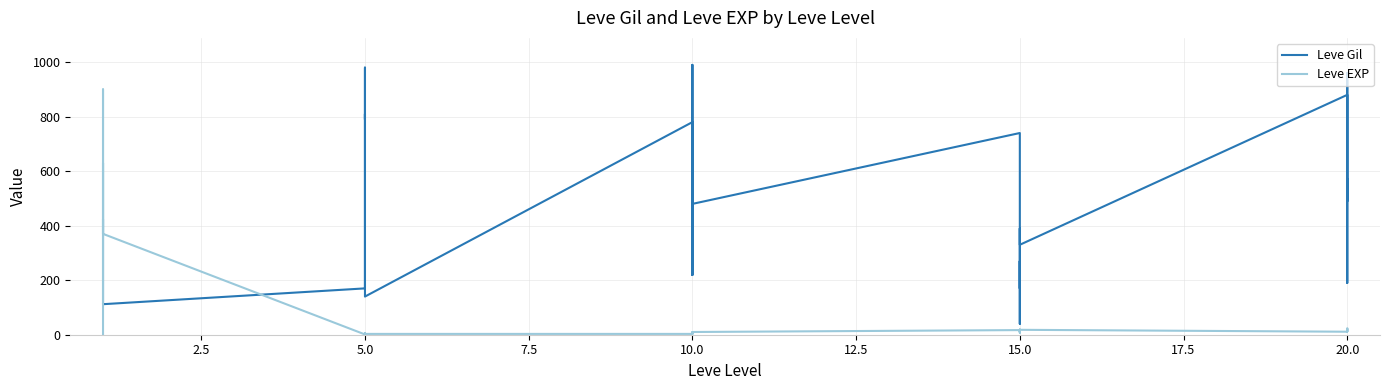

List the series in order of their overall mean, highest first.

Leve Gil, Leve EXP